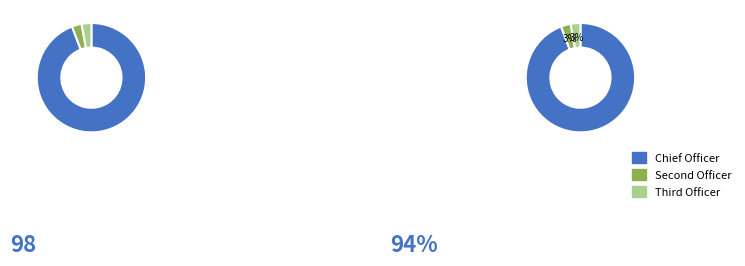

Which slice represents more than half of the pie?

Chief Officer